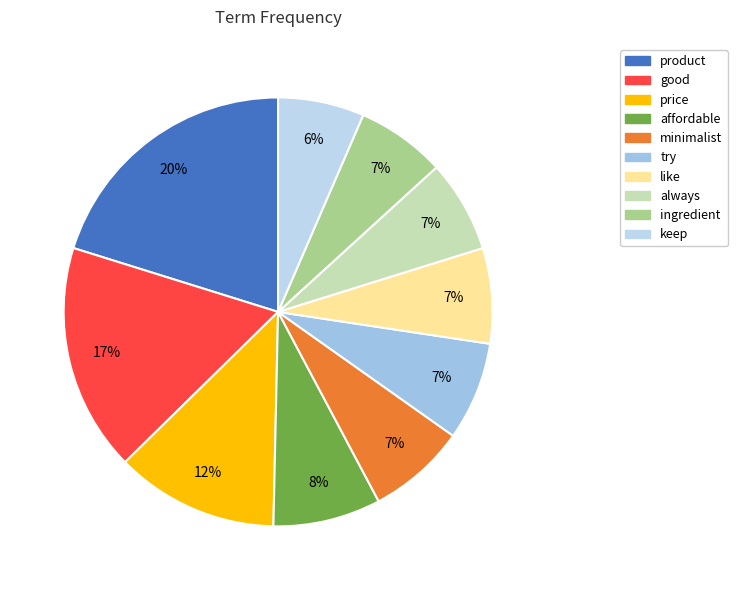

What percentage is the price slice, to the nearest percent?

12%